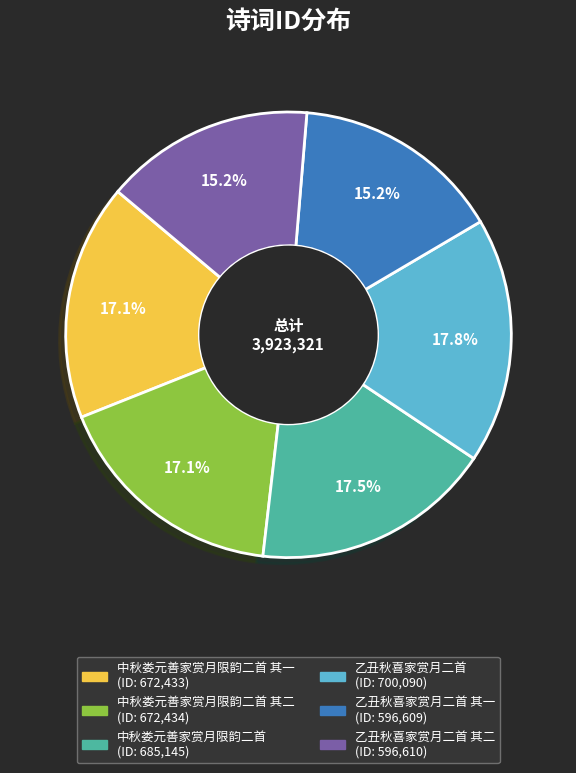

Is there any slice that represents more than half of the pie?

No